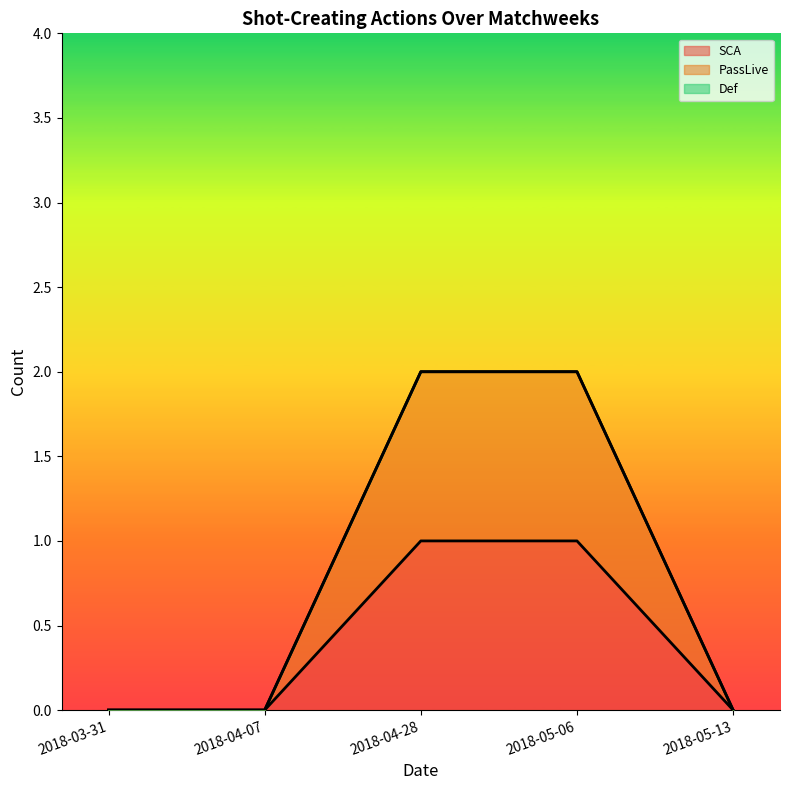

List the series in order of their peak value, highest first.

PassLive, SCA